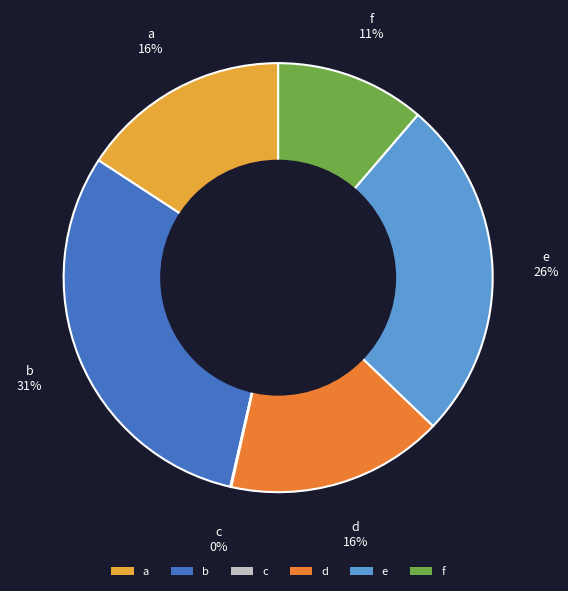

Is f the majority of the pie?

No